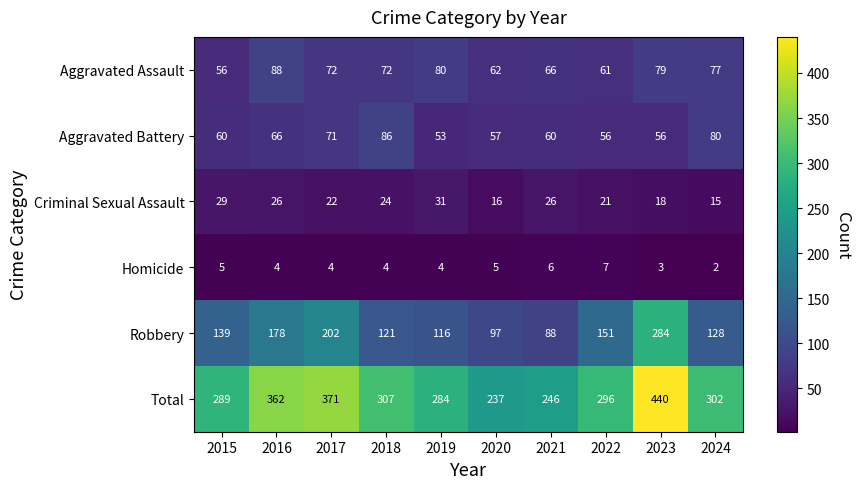

At which category is the sum across all series the highest?

2023